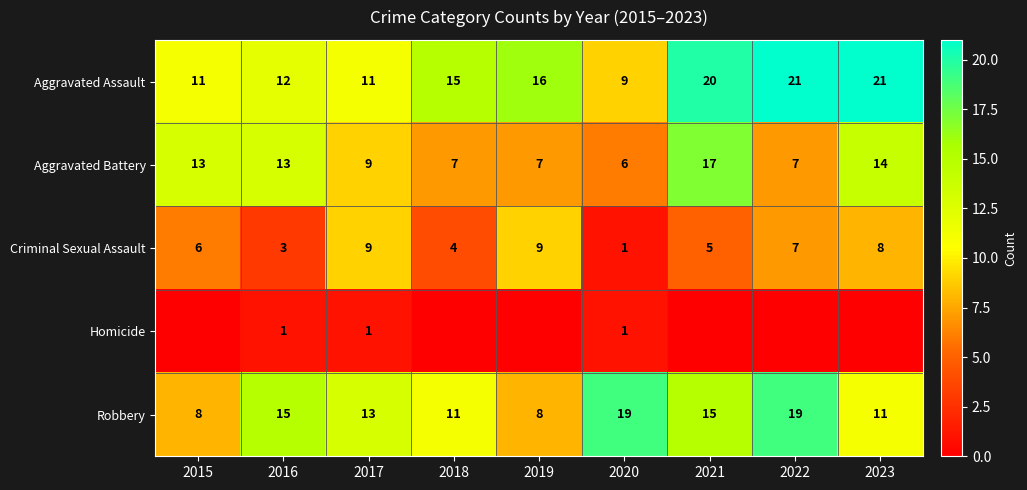

At which label does Aggravated Battery reach its peak?

2021